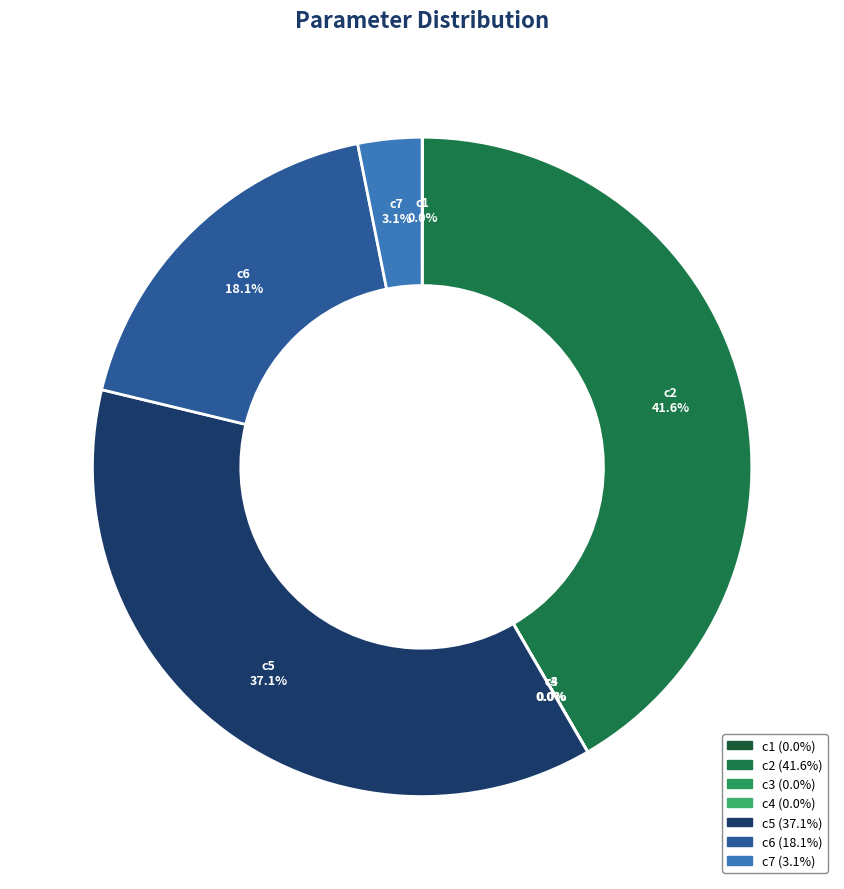

What is the largest slice in the pie chart?

c2